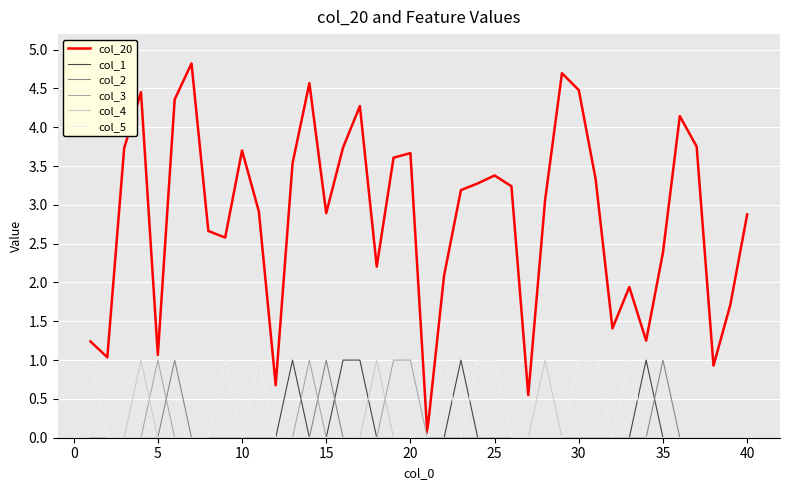

True or false: col_4 has more than 1 interior local peaks.

True